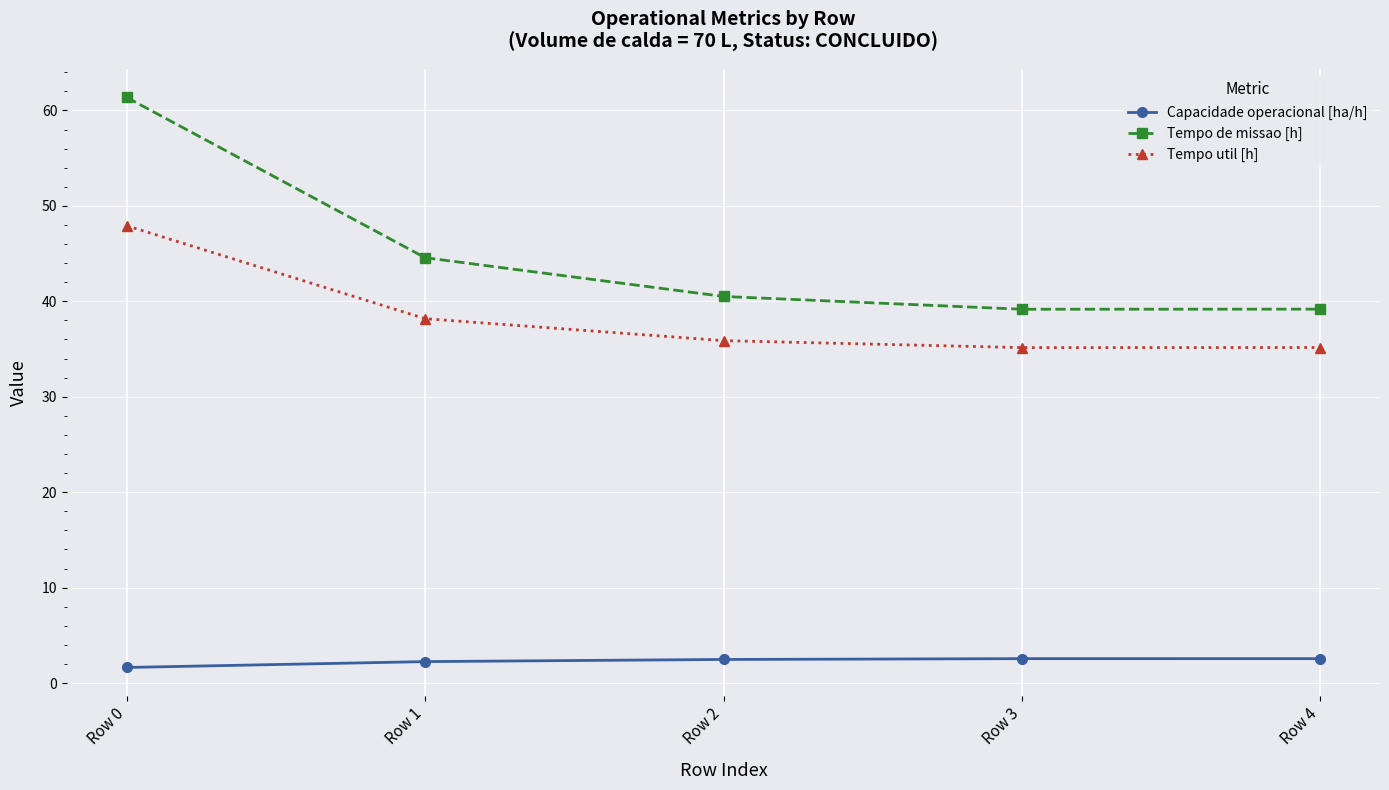

What is the total value across all series at Row 0?

110.9